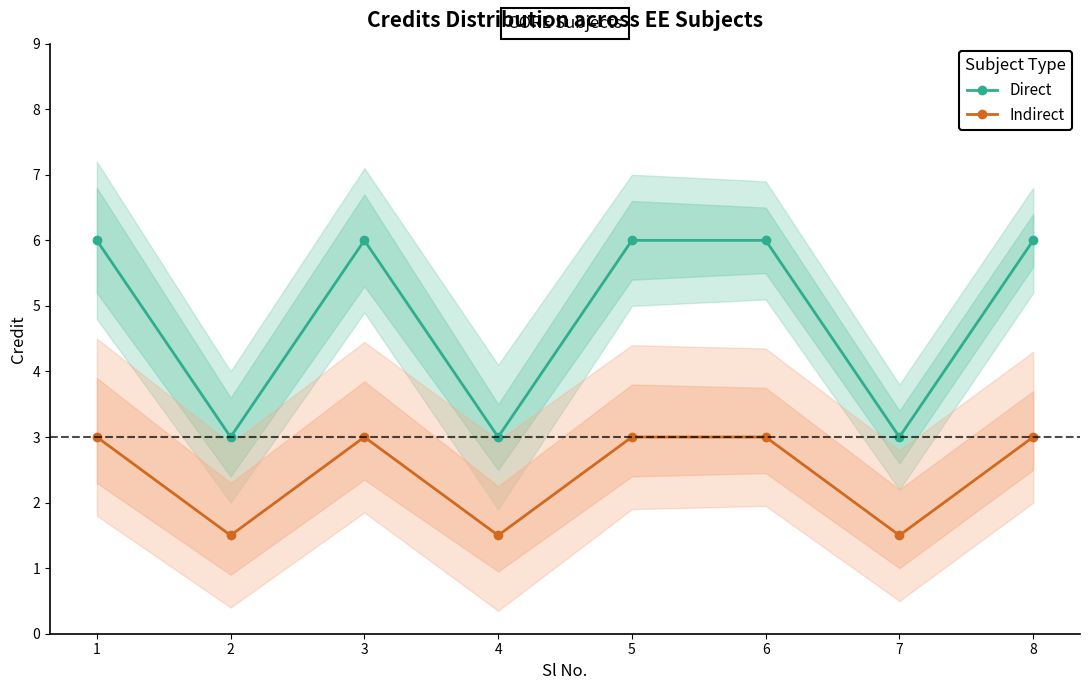

True or false: Indirect has more than 2 points higher than both neighbors.

False